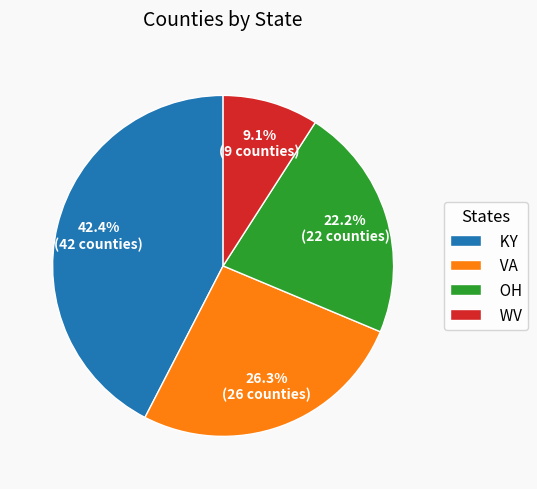

True or false: OH accounts for 22% of the total.

True